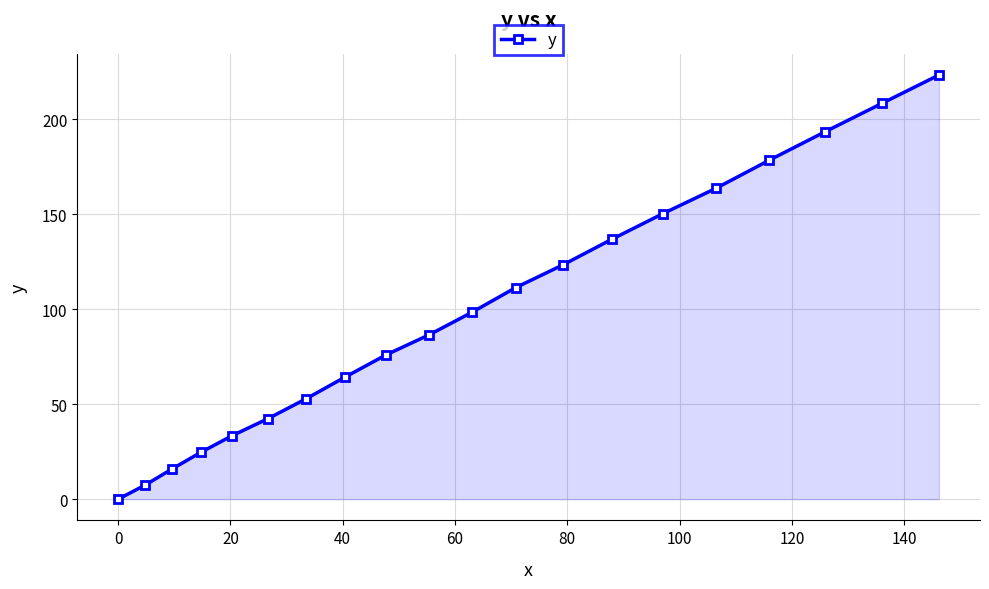

What is the greatest value displayed?

223.2